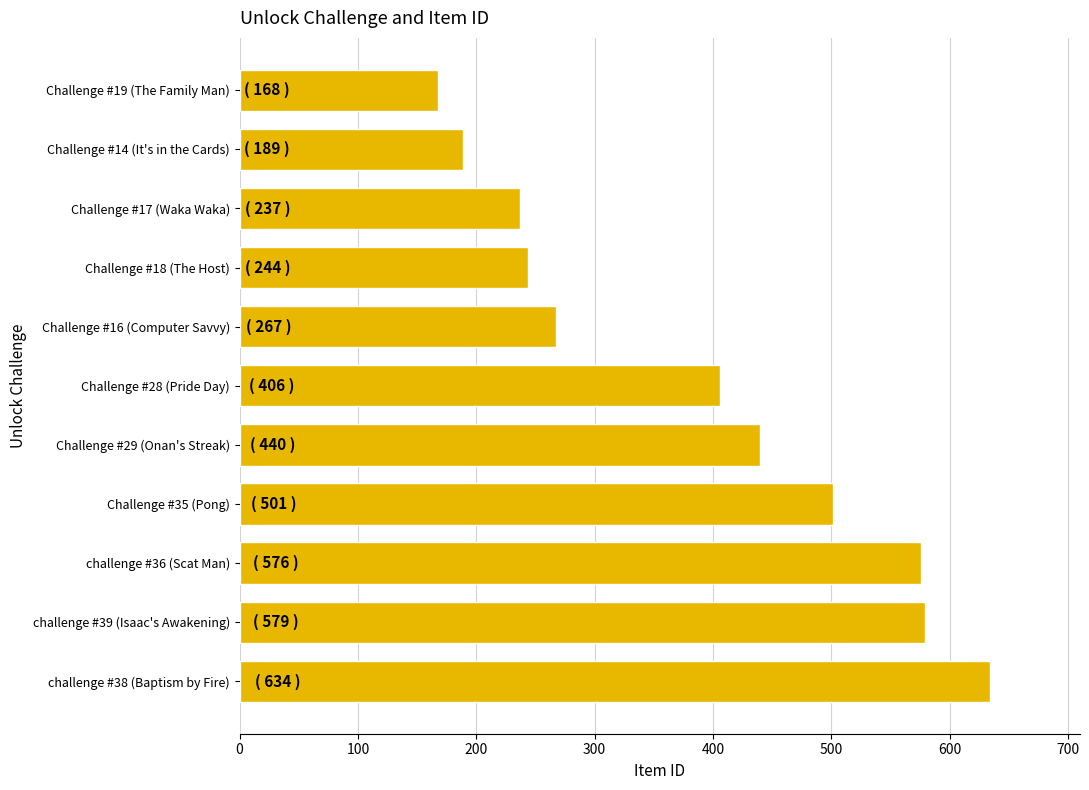

What is the average value?

386